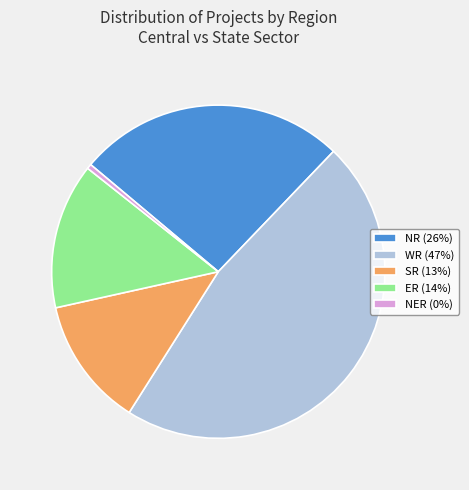

What is the largest slice in the pie chart?

WR